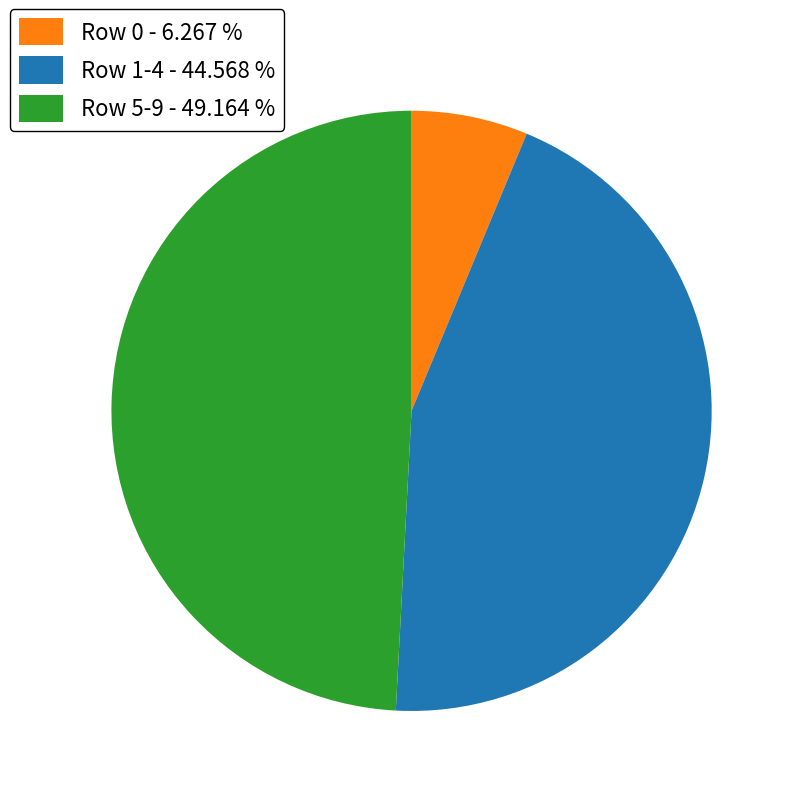

Approximately how many times larger is the value at Row 5-9 - 49.164 % compared to Row 1-4 - 44.568 %?

1.1